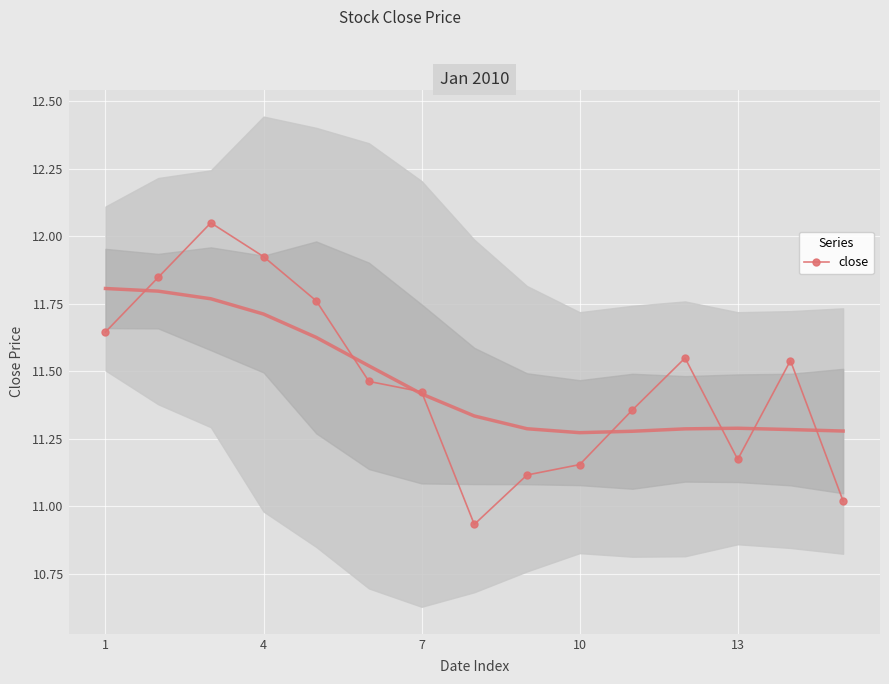

True or false: close has more than 0 interior local peaks.

True